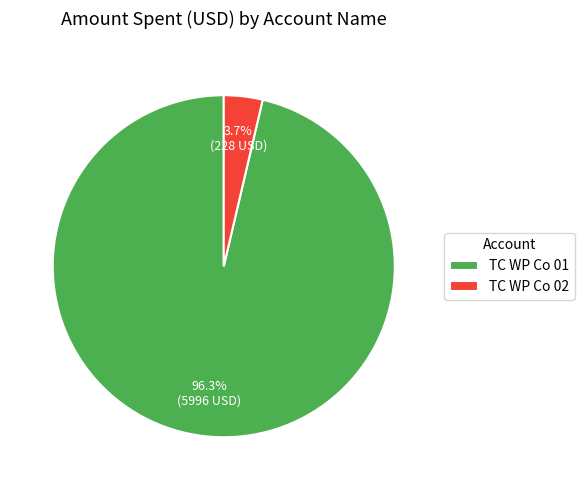

What is the total percentage of TC WP Co 02 and TC WP Co 01?

100.0%